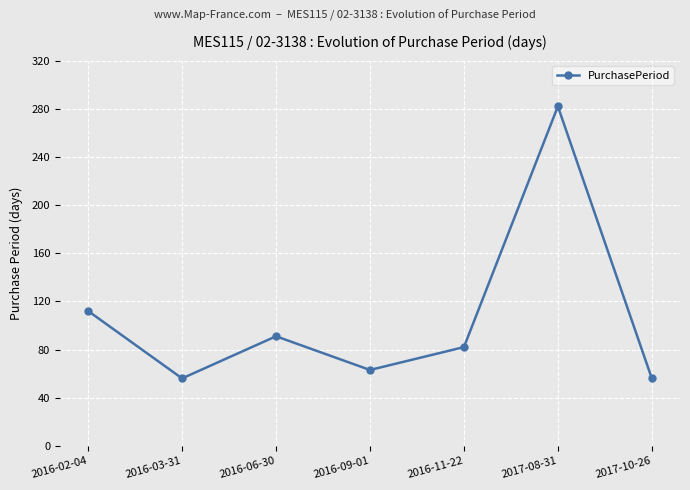

What is the label of the 5th point from the left?

2016-11-22